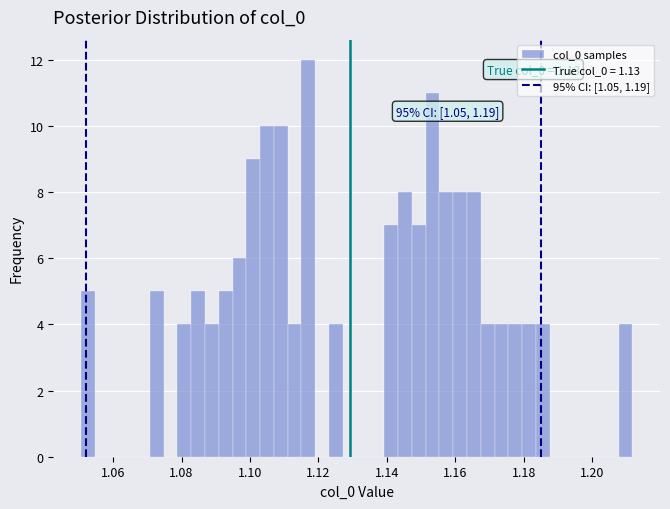

Read against the x-axis, roughly where is the centre of the tallest bar?

1.118